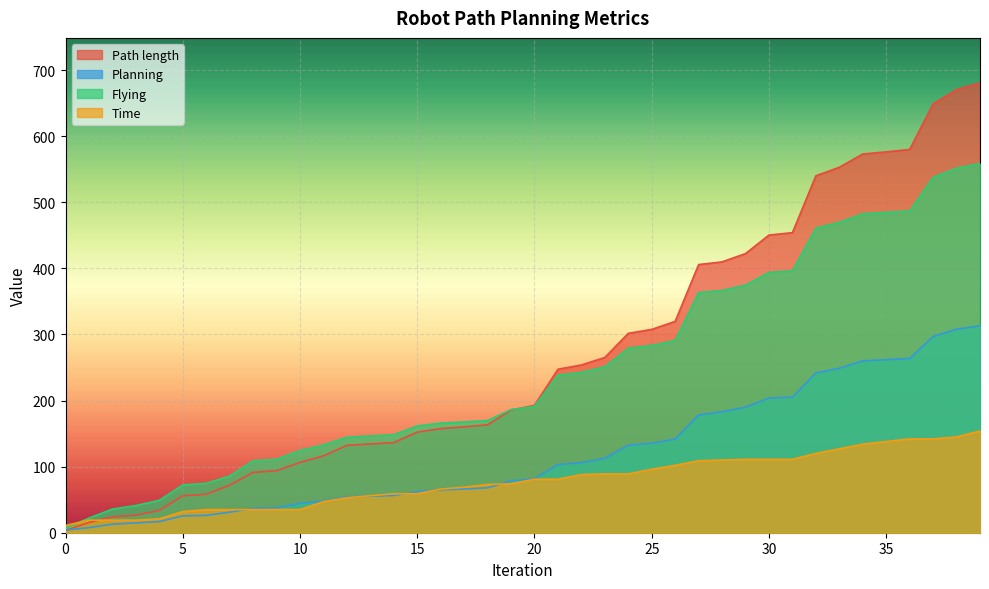

What is the average value of the Planning series?

119.5